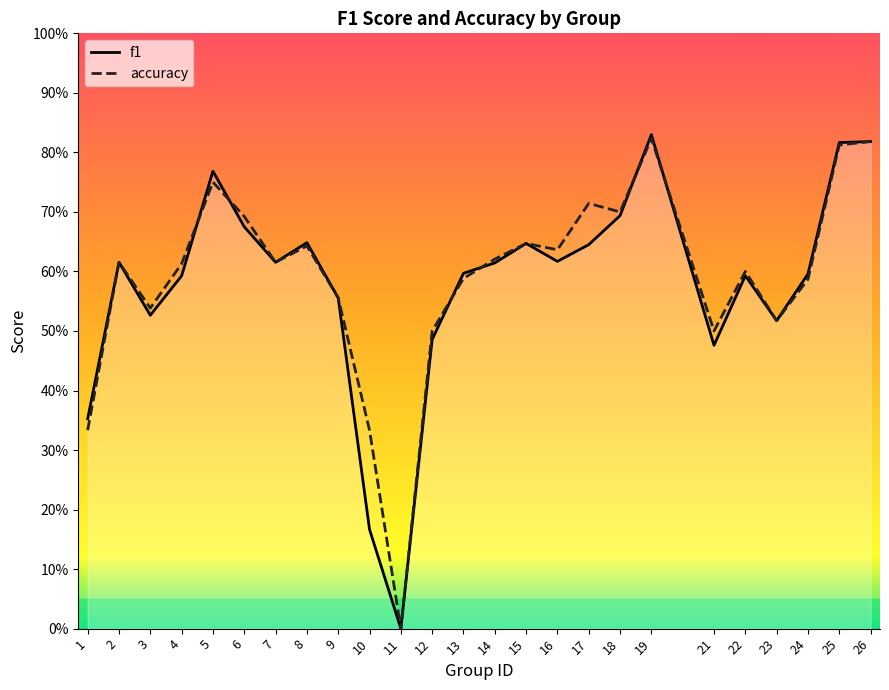

Count the f1 values in the range 0 to 1.

25